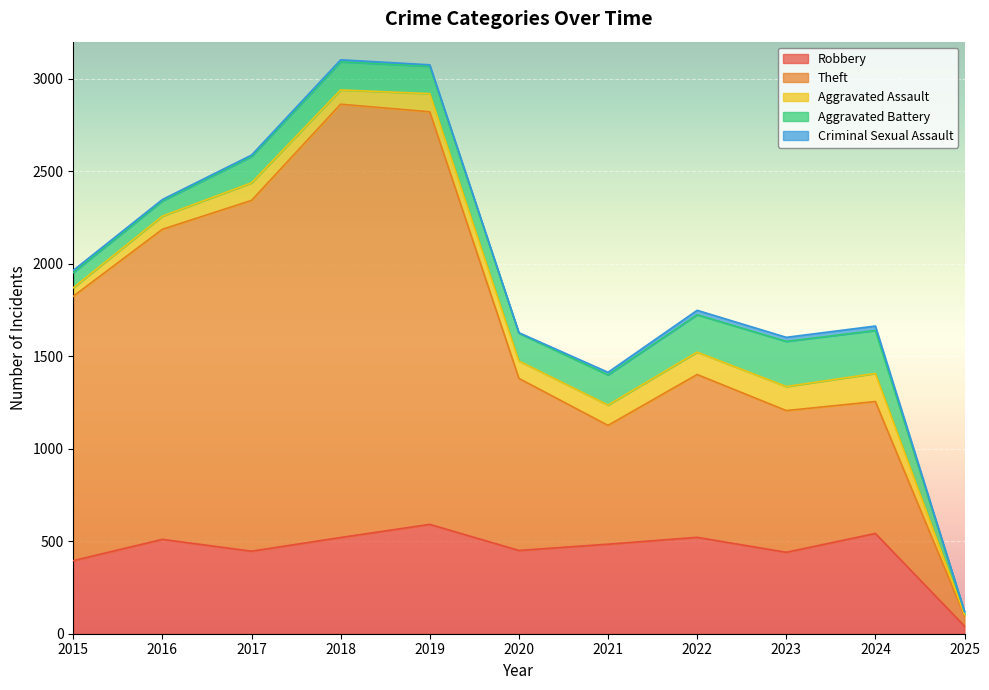

How many lines are shown in the chart?

5